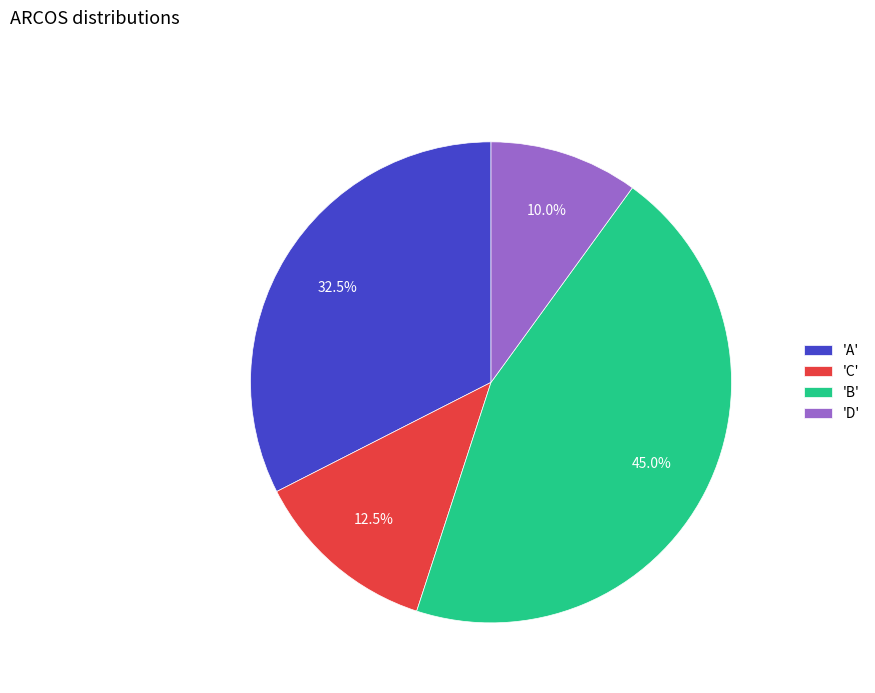

Which has a higher value, 'C' or 'A'?

'A'